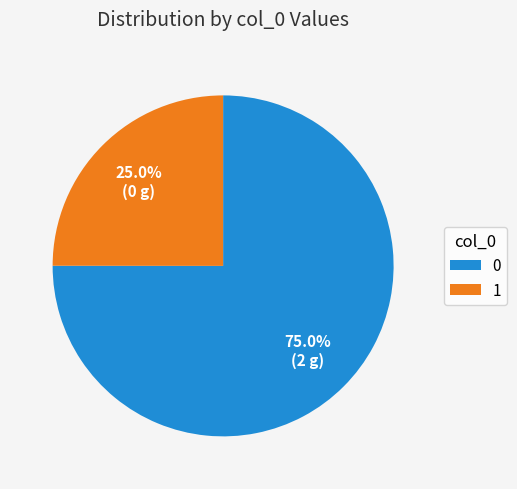

Which category has the biggest portion of the pie?

0